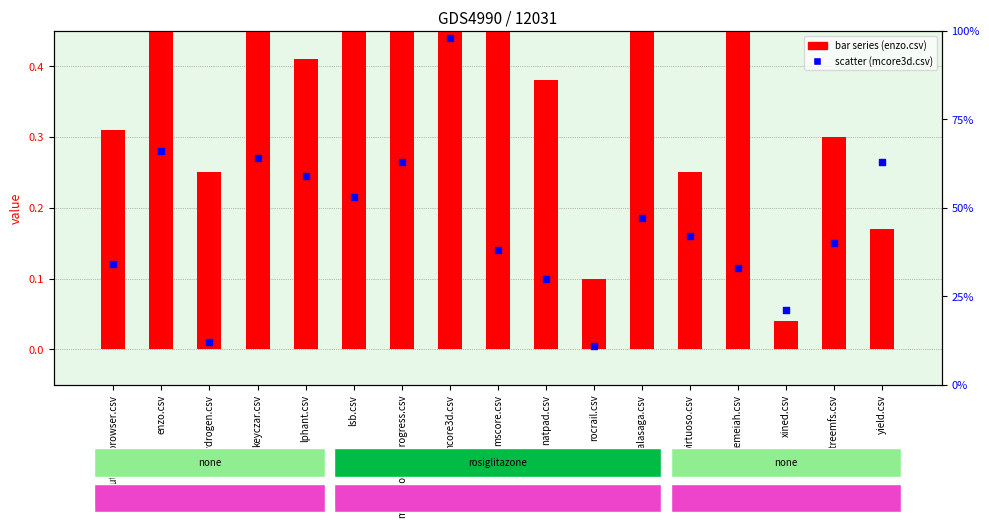

Which series has the largest Y range (max minus min)?

enzo.csv (bar)